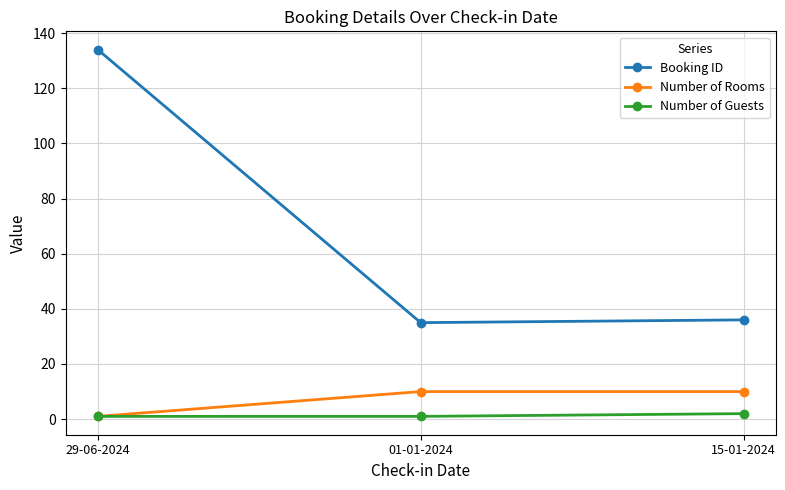

Reading left to right, what are all the values shown in this chart?

Booking ID: 29-06-2024=134	01-01-2024=35	15-01-2024=36
Number of Rooms: 29-06-2024=1	01-01-2024=10	15-01-2024=10
Number of Guests: 29-06-2024=1	01-01-2024=1	15-01-2024=2